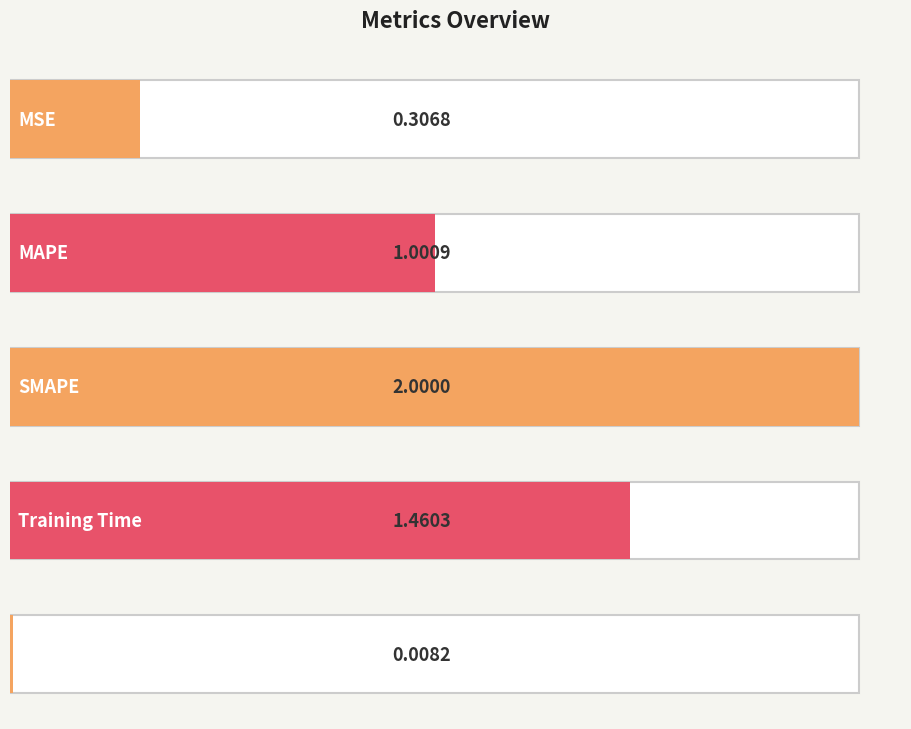

Are the bars grouped side by side (vs. stacked)?

No